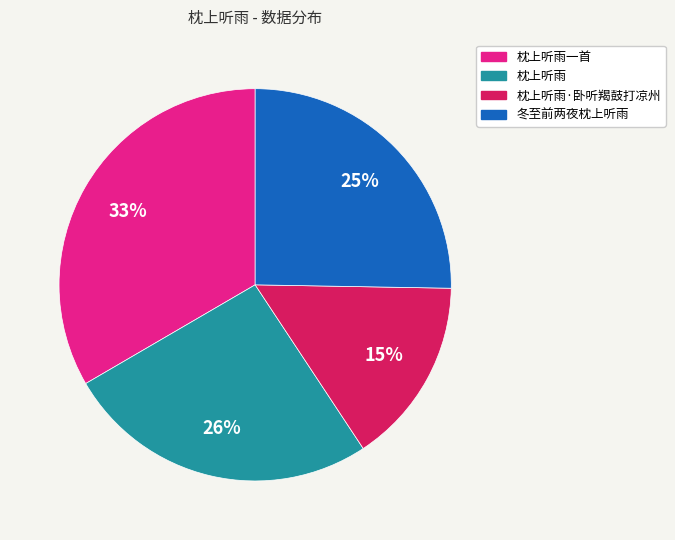

Is there any slice that represents more than half of the pie?

No